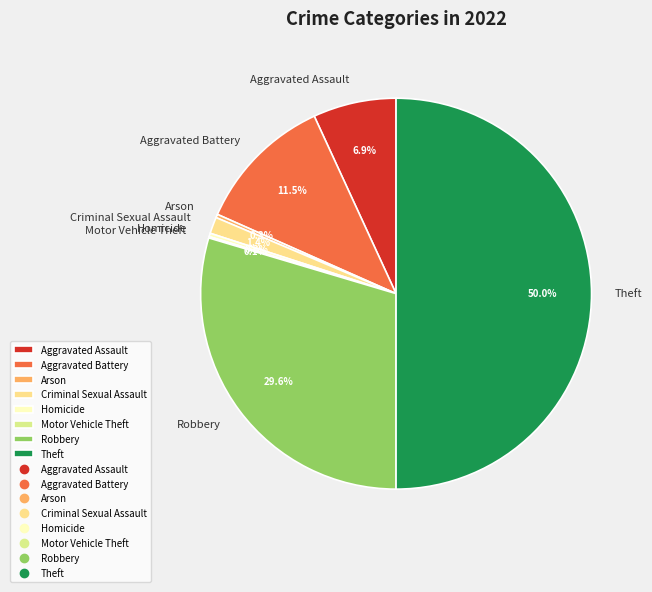

What is the ratio of the value at Theft to the value at Homicide?

176.0